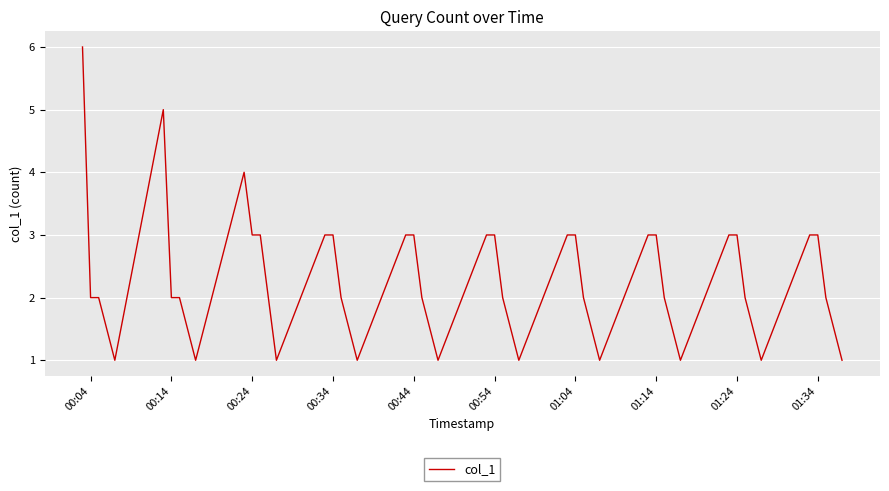

Does the chart have visible grid lines?

Yes